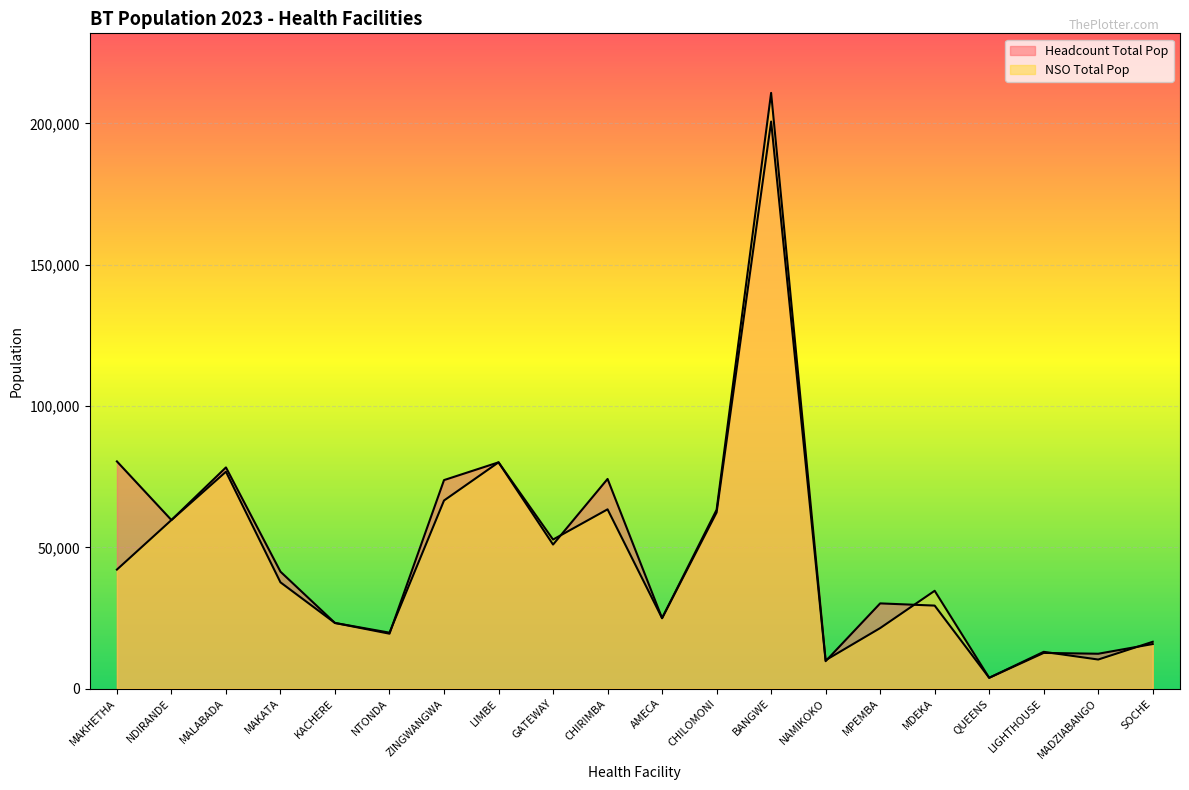

Which series ends up on top after the final intersection of NSO Total Pop and Headcount Total Pop?

NSO Total Pop